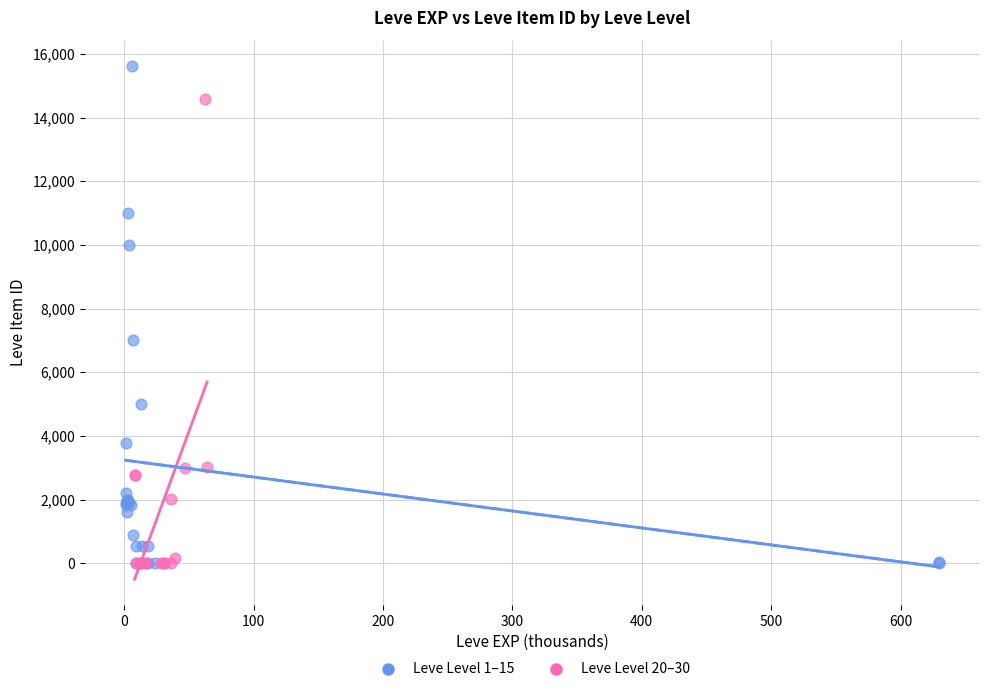

Which series contains the highest Y value?

Leve Level 1–15